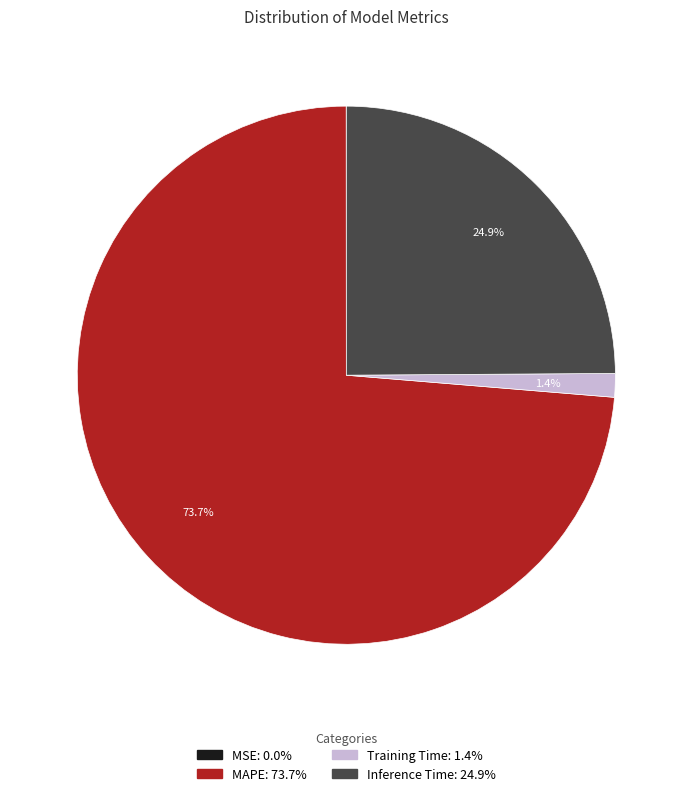

Does any single category account for the majority?

Yes